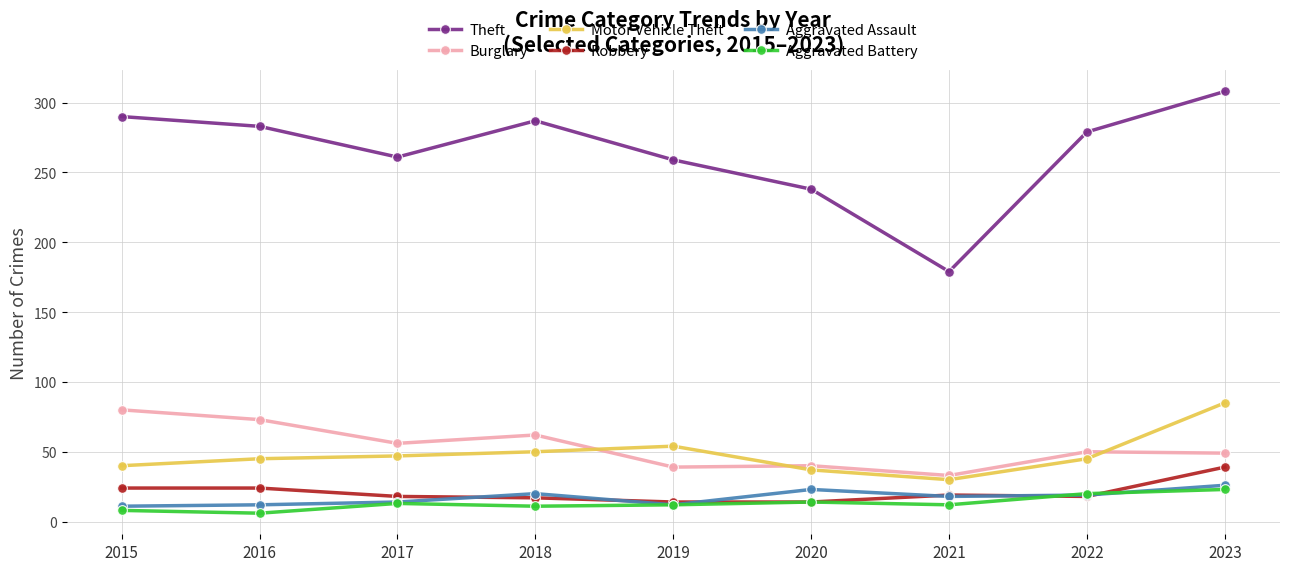

What is the minimum value for Motor Vehicle Theft?

30